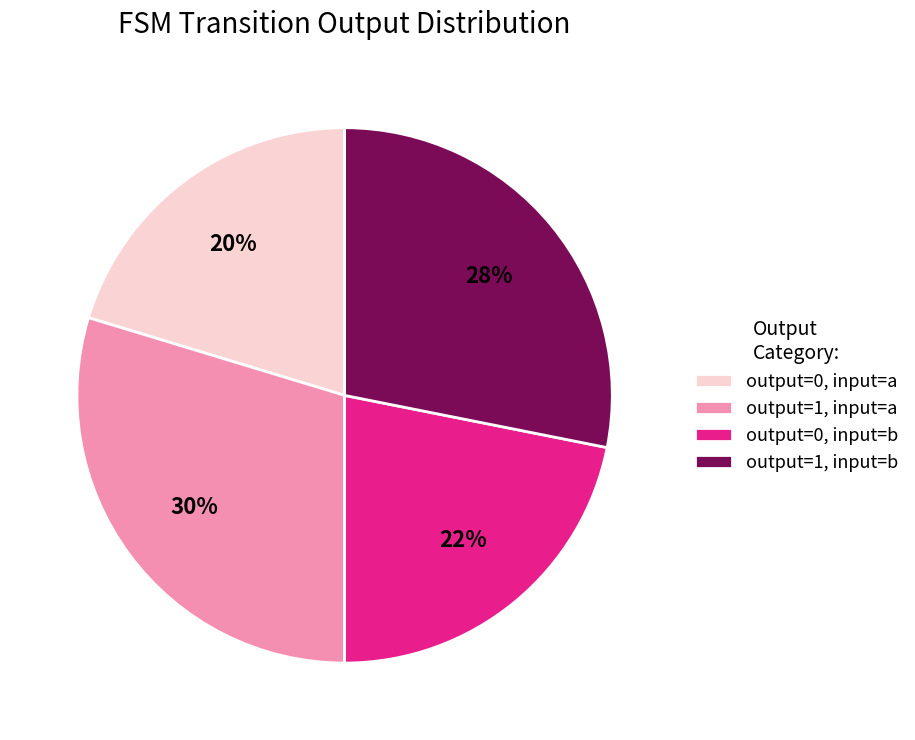

To the nearest percent, what is the average slice percentage?

25%